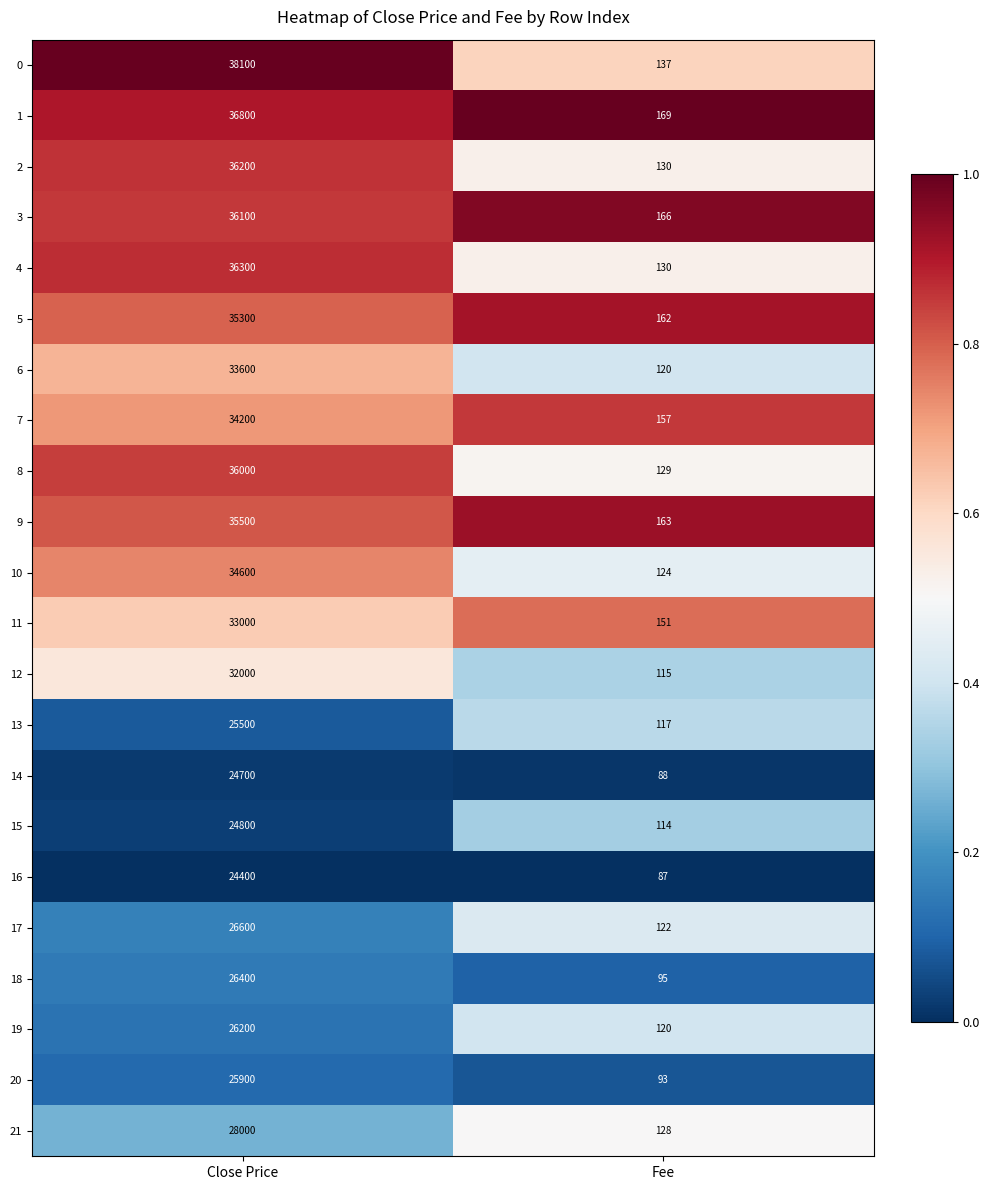

True or false: 13 has a value of 117 at Fee.

True